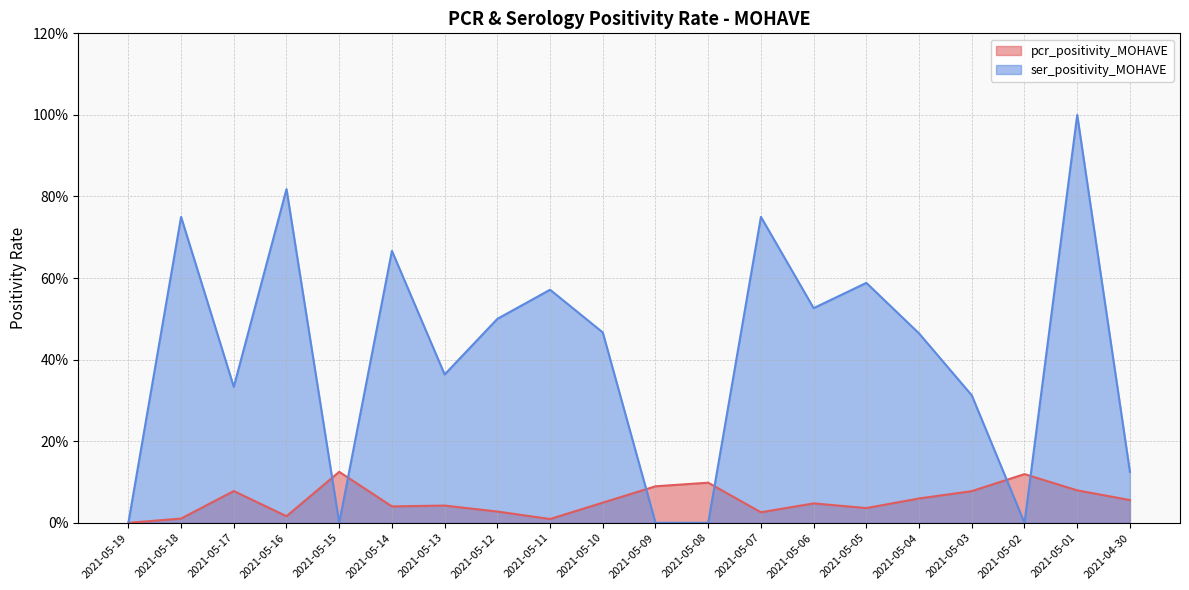

Reading right to left, what are all the values shown in this chart?

pcr_positivity_MOHAVE: 0.1	0.1	0.1	0.1	0.1	0.0	0.0	0.0	0.1	0.1	0.0	0.0	0.0	0.0	0.0	0.1	0.0	0.1	0.0	0.0
ser_positivity_MOHAVE: 0.1	1.0	0.0	0.3	0.5	0.6	0.5	0.8	0.0	0.0	0.5	0.6	0.5	0.4	0.7	0.0	0.8	0.3	0.8	0.0